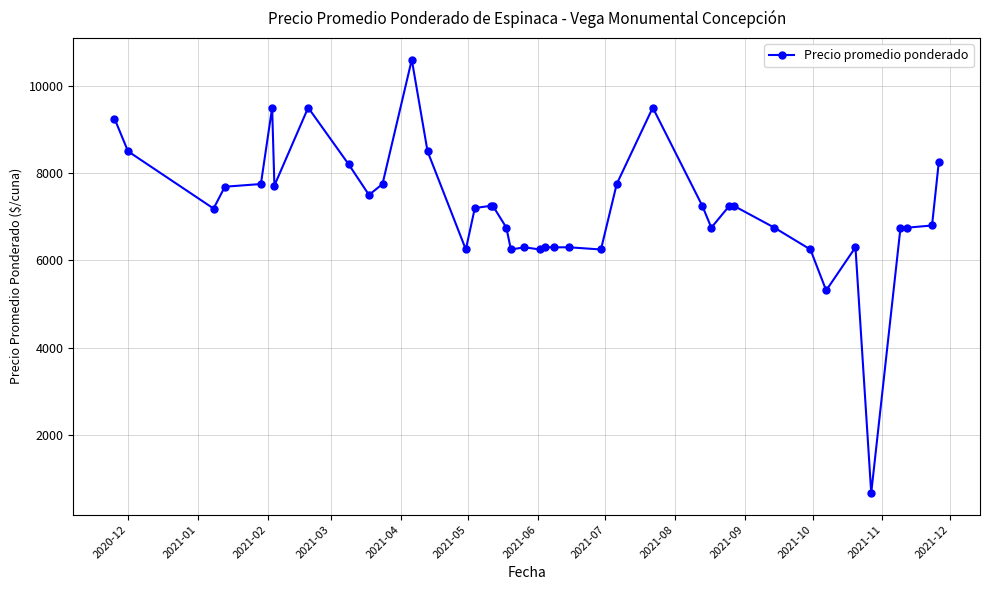

What is the greatest value displayed?

10600